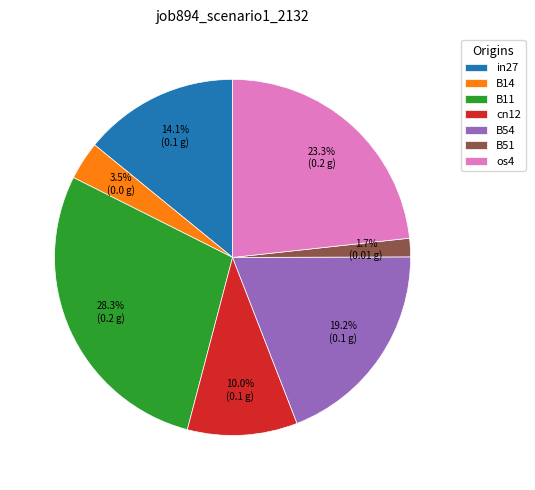

What is the smallest slice in the pie chart?

B51